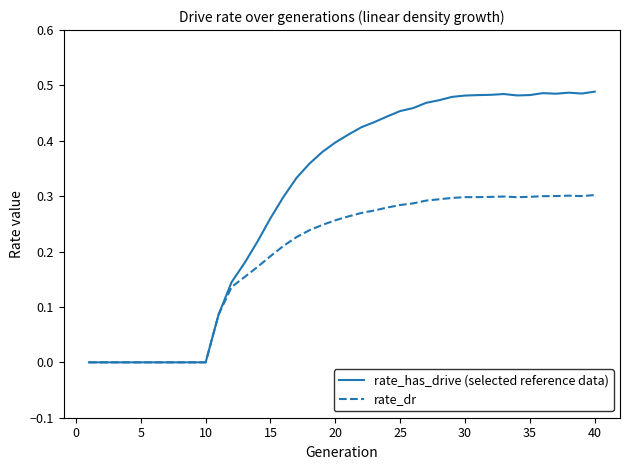

Which series has the widest spread of values?

rate_has_drive (selected reference data)